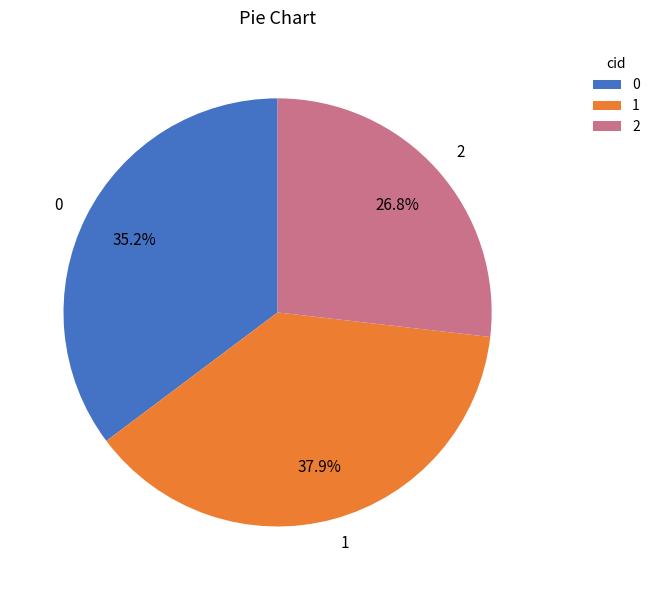

Count the number of slices in the pie.

3